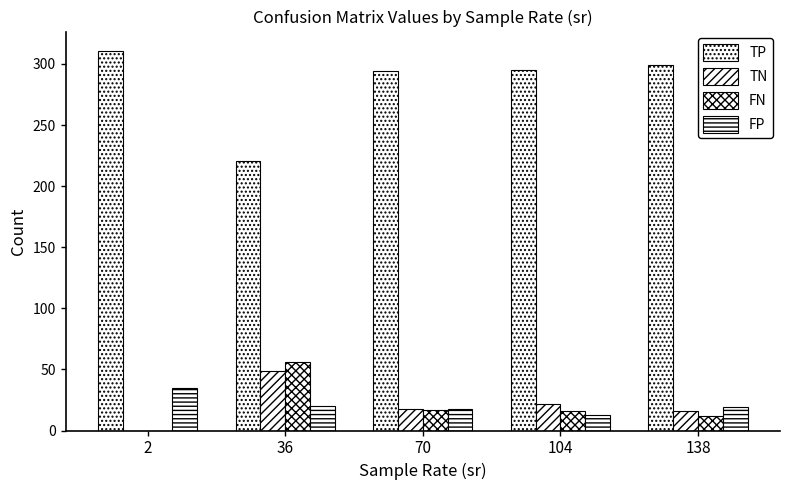

How many series are shown in this chart?

4